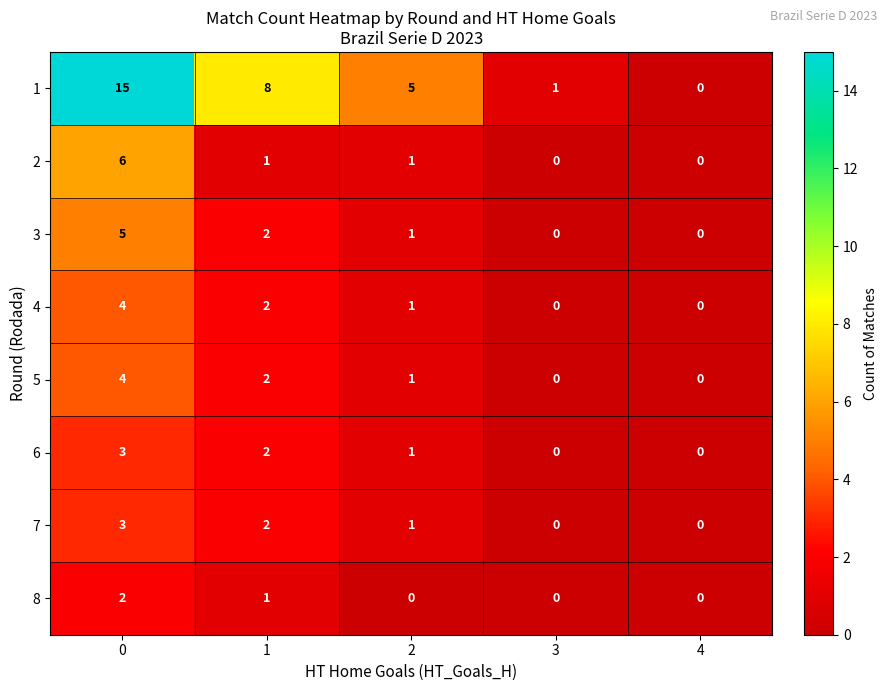

Is the value of 8 at 2 greater than the value of 4 at 1?

No